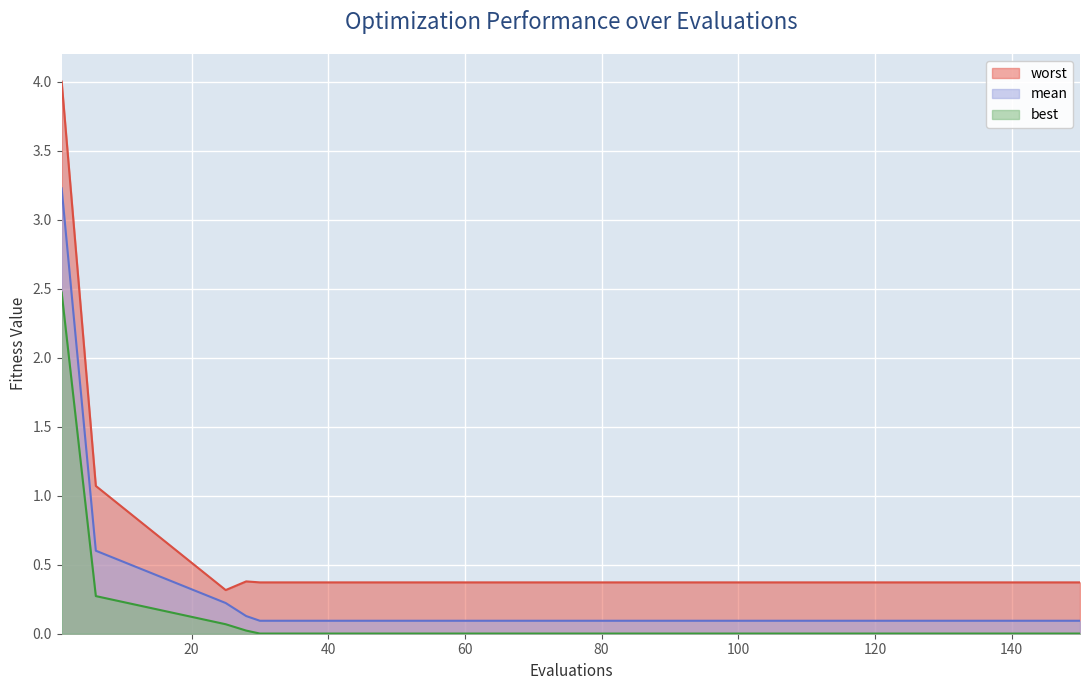

Which series has the widest spread of values?

worst